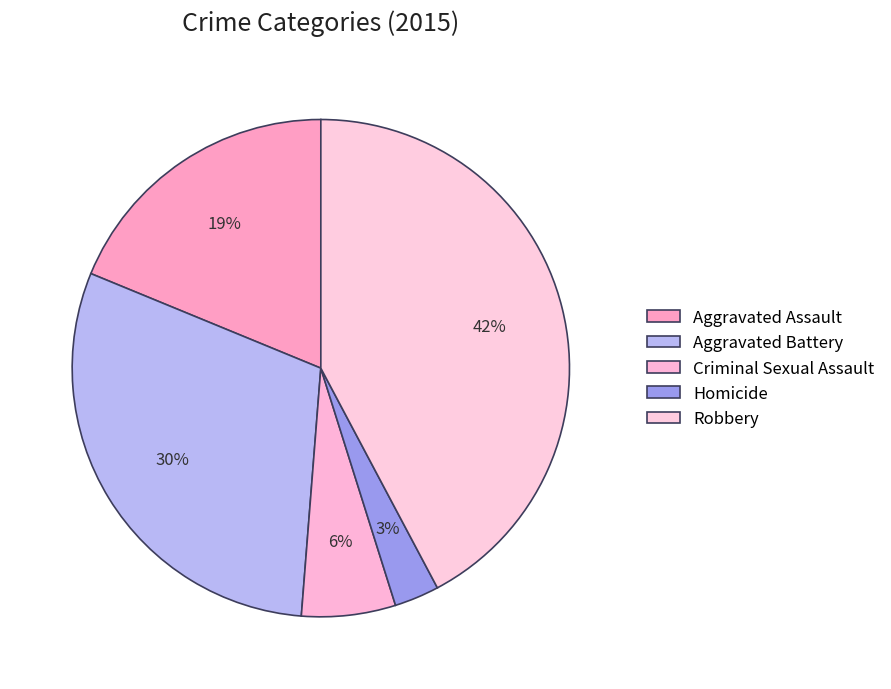

To the nearest percent, what is the combined percentage of Aggravated Battery and Robbery?

72%